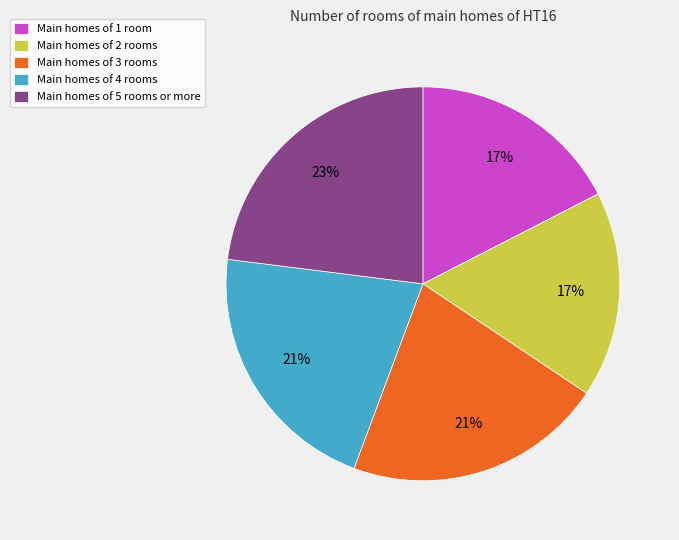

To the nearest percent, what is the average slice percentage?

20%